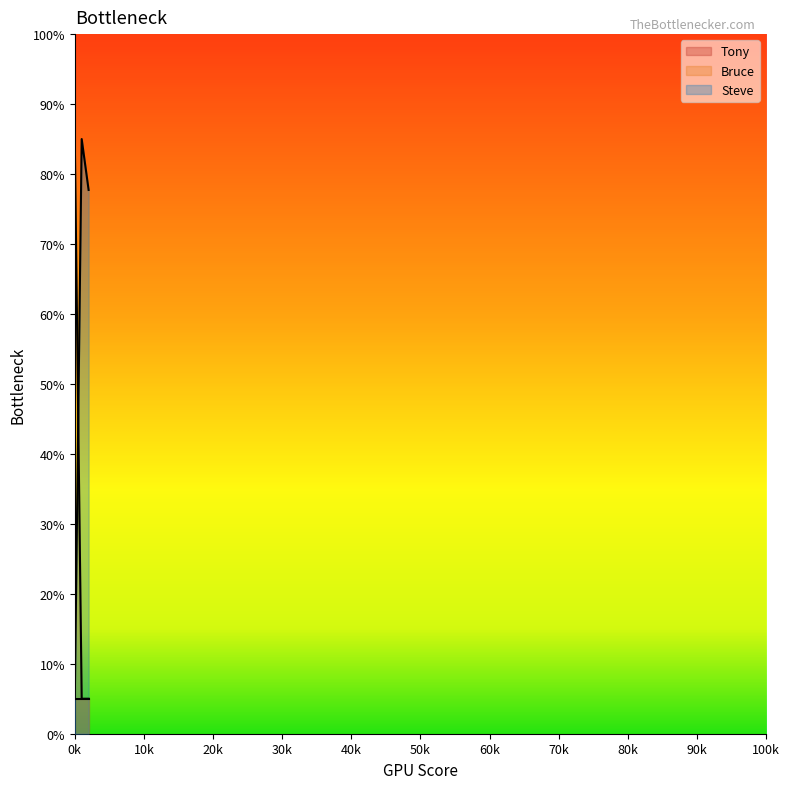

List the series in order of their overall mean, highest first.

Steve, Bruce, Tony